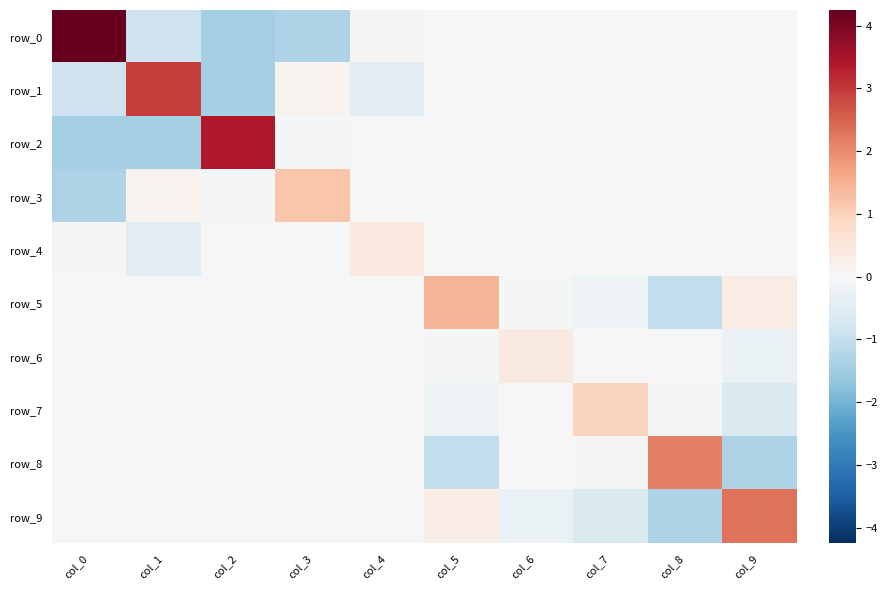

Which label corresponds to the largest value in the chart?

col_0